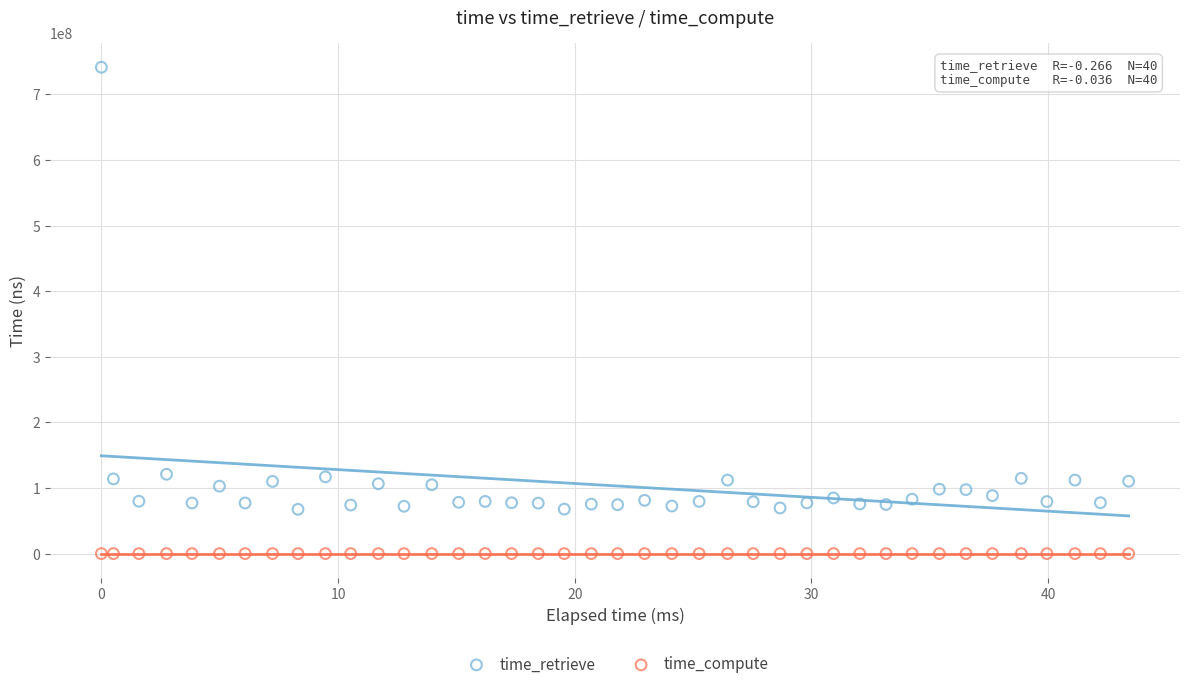

Across all data points, what is the range of Y values (max minus min)?

741381040